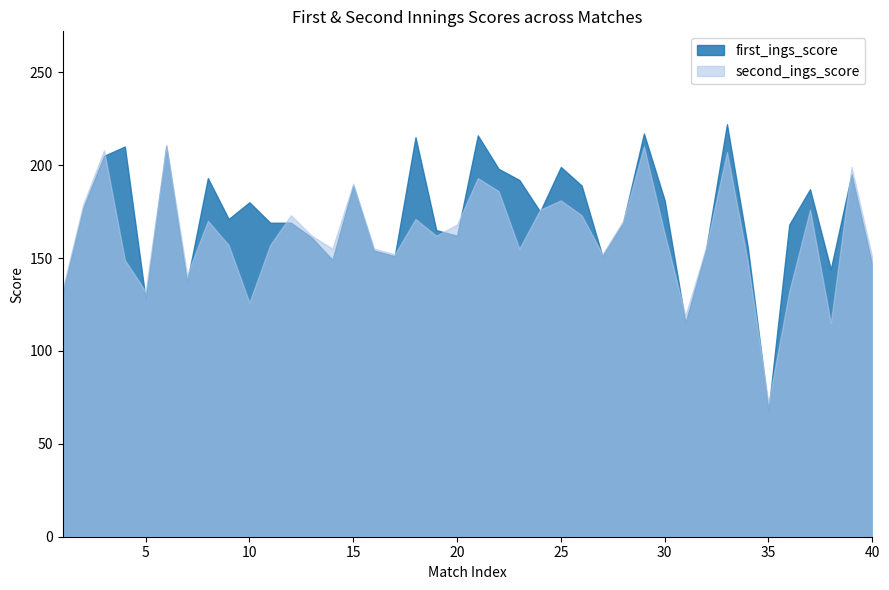

What is the value of the second_ings_score point at the 35th from the left?

72